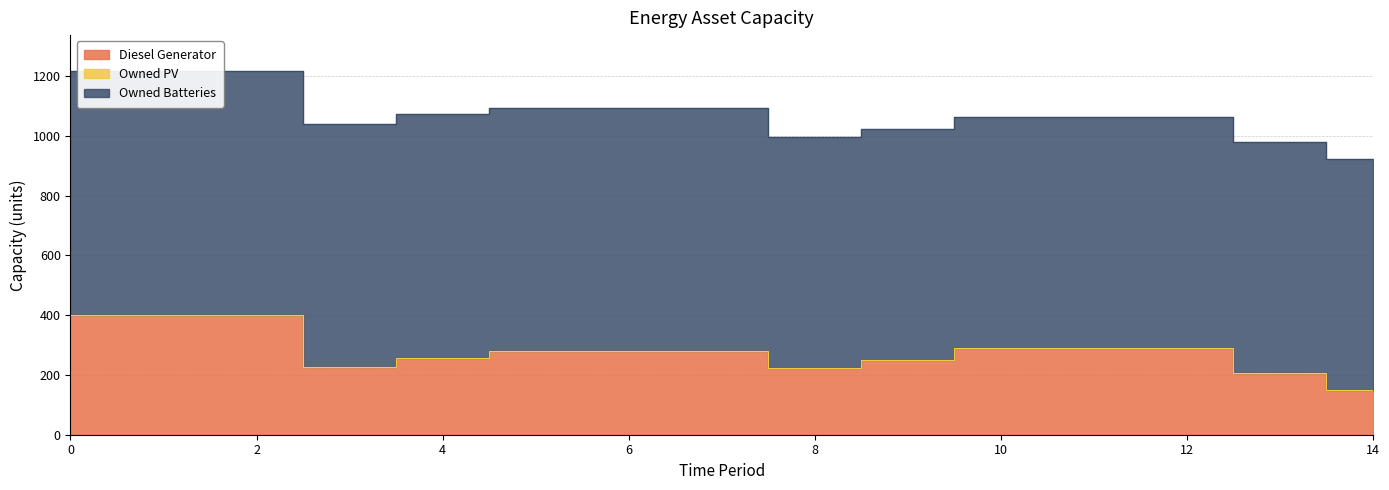

At how many categories does at least one series exceed 757?

15